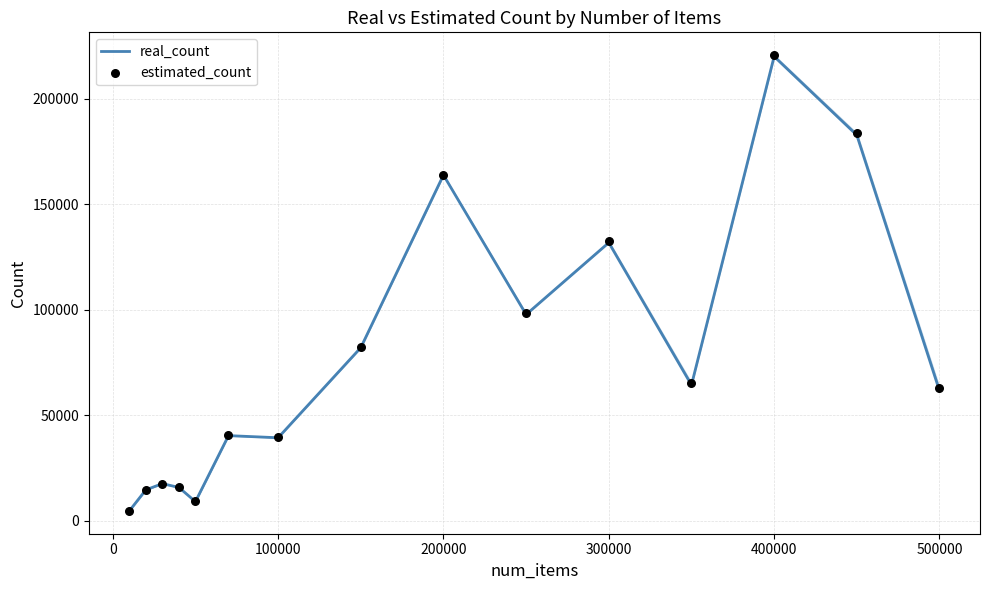

Which series has the largest total across all categories?

estimated_count